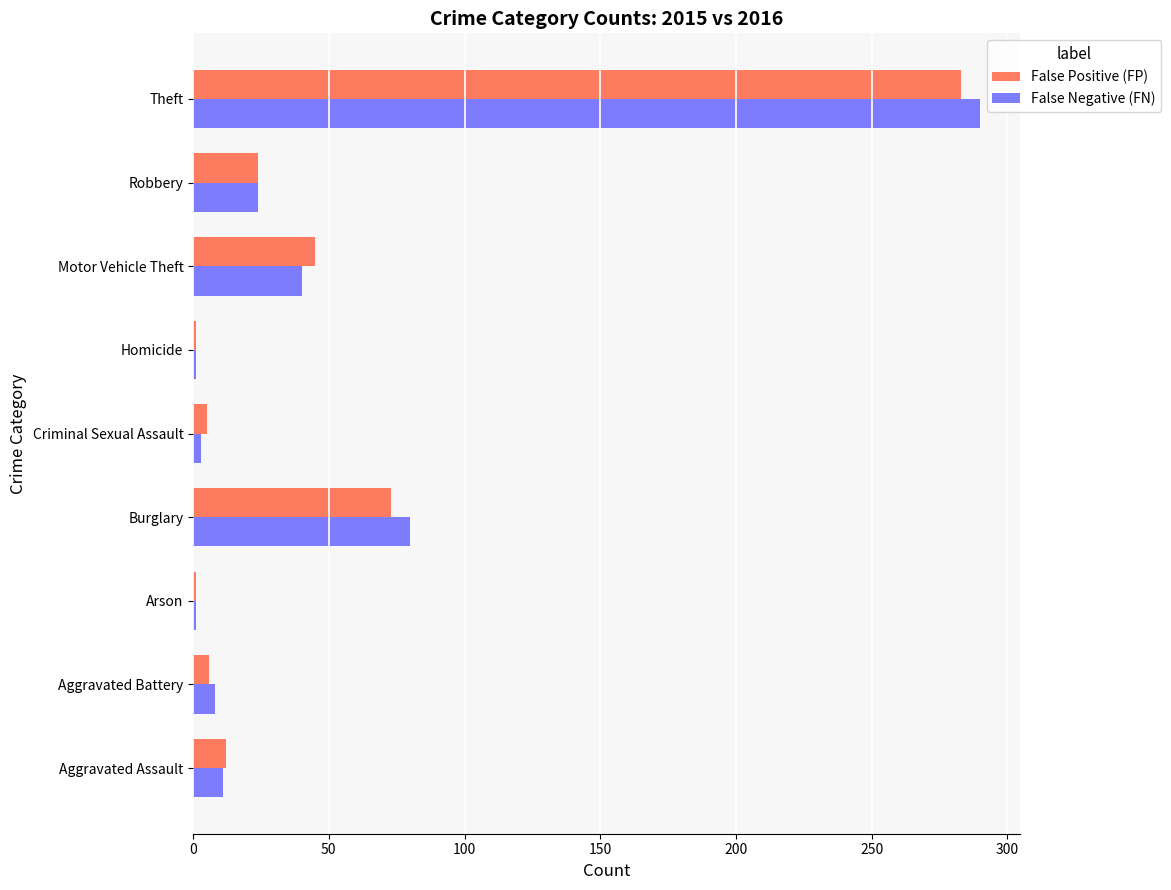

What is the greatest value displayed?

290